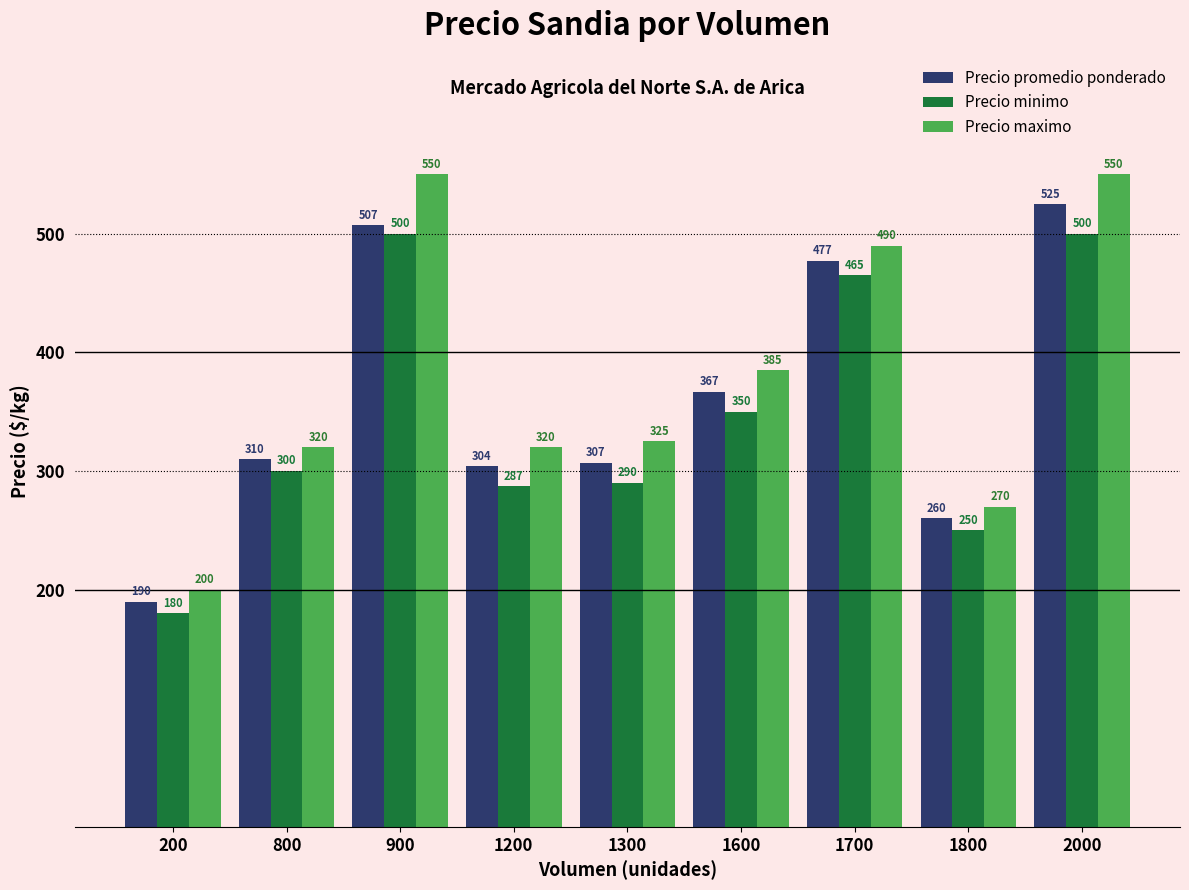

Does the chart contain any negative values?

No